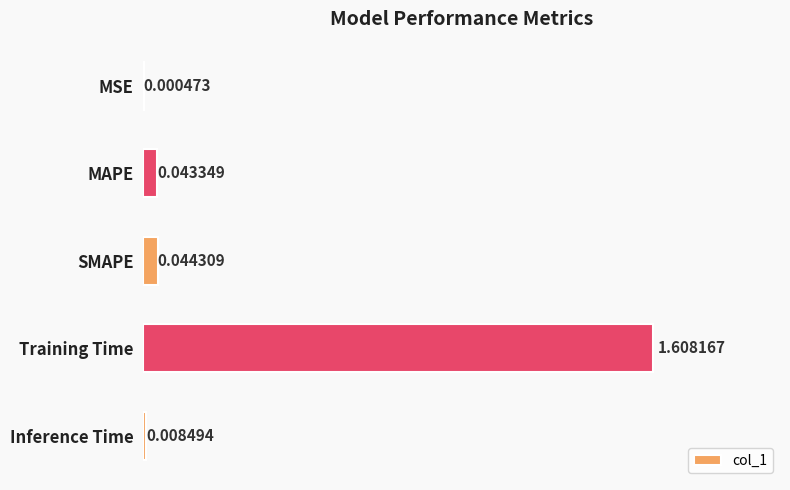

Which has a higher value, SMAPE or MSE?

SMAPE